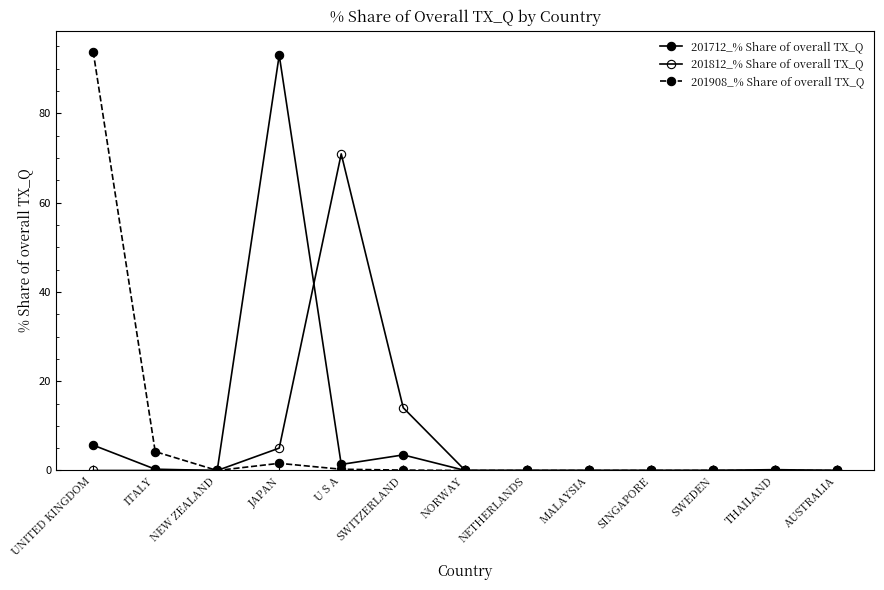

Reading left to right, transcribe all the data shown in this chart.

201712_% Share of overall TX_Q: UNITED KINGDOM=5.7	ITALY=0.3	NEW ZEALAND=0.0	JAPAN=93.0	U S A=1.4	SWITZERLAND=3.5	NORWAY=0.0	NETHERLANDS=0.0	MALAYSIA=0.0	SINGAPORE=0.0	SWEDEN=0.0	THAILAND=0.2	AUSTRALIA=0.0
201812_% Share of overall TX_Q: UNITED KINGDOM=0.0	ITALY=0.0	NEW ZEALAND=0.0	JAPAN=5.0	U S A=70.9	SWITZERLAND=14.1	NORWAY=0.0	NETHERLANDS=0.0	MALAYSIA=0.0	SINGAPORE=0.0	SWEDEN=0.0	THAILAND=0.0	AUSTRALIA=0.0
201908_% Share of overall TX_Q: UNITED KINGDOM=93.8	ITALY=4.2	NEW ZEALAND=0.0	JAPAN=1.6	U S A=0.3	SWITZERLAND=0.1	NORWAY=0.0	NETHERLANDS=0.0	MALAYSIA=0.0	SINGAPORE=0.0	SWEDEN=0.0	THAILAND=0.0	AUSTRALIA=0.0